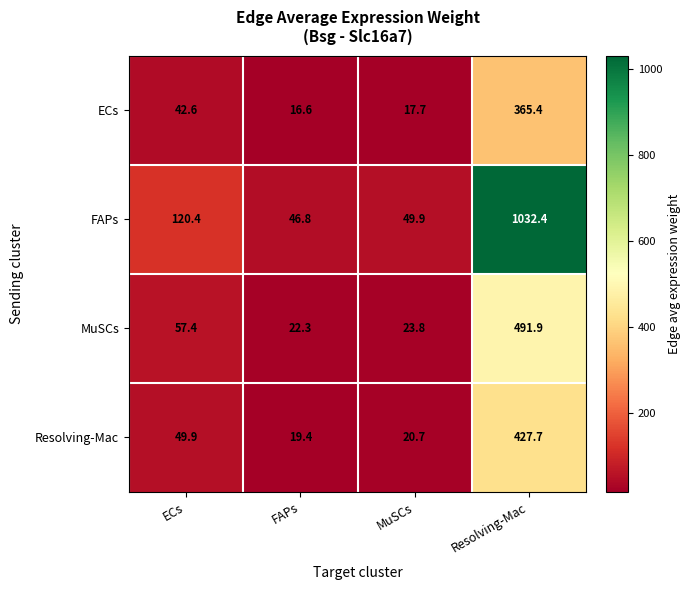

Rank the series by their maximum value, from highest to lowest.

FAPs, MuSCs, Resolving-Mac, ECs